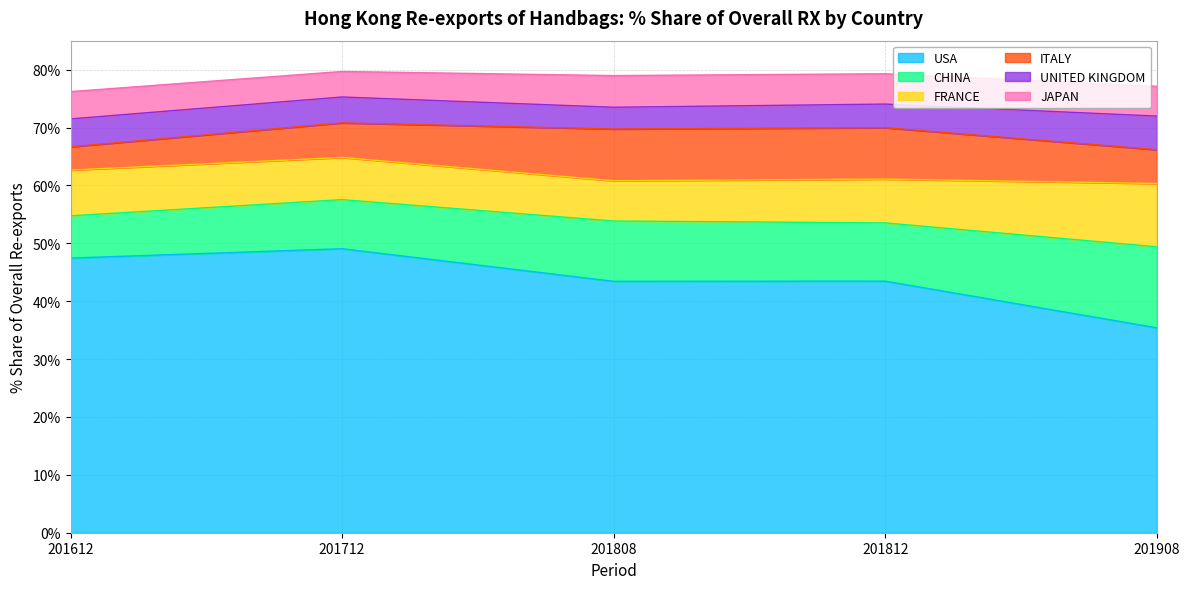

What is the average value of the JAPAN series?

5.0